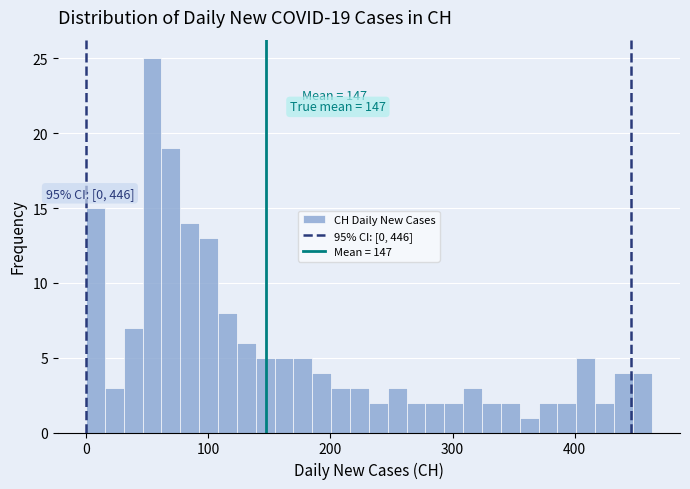

Around what value on the x-axis is the tallest bar? Give the approximate position of its centre, as read against the axis.

50